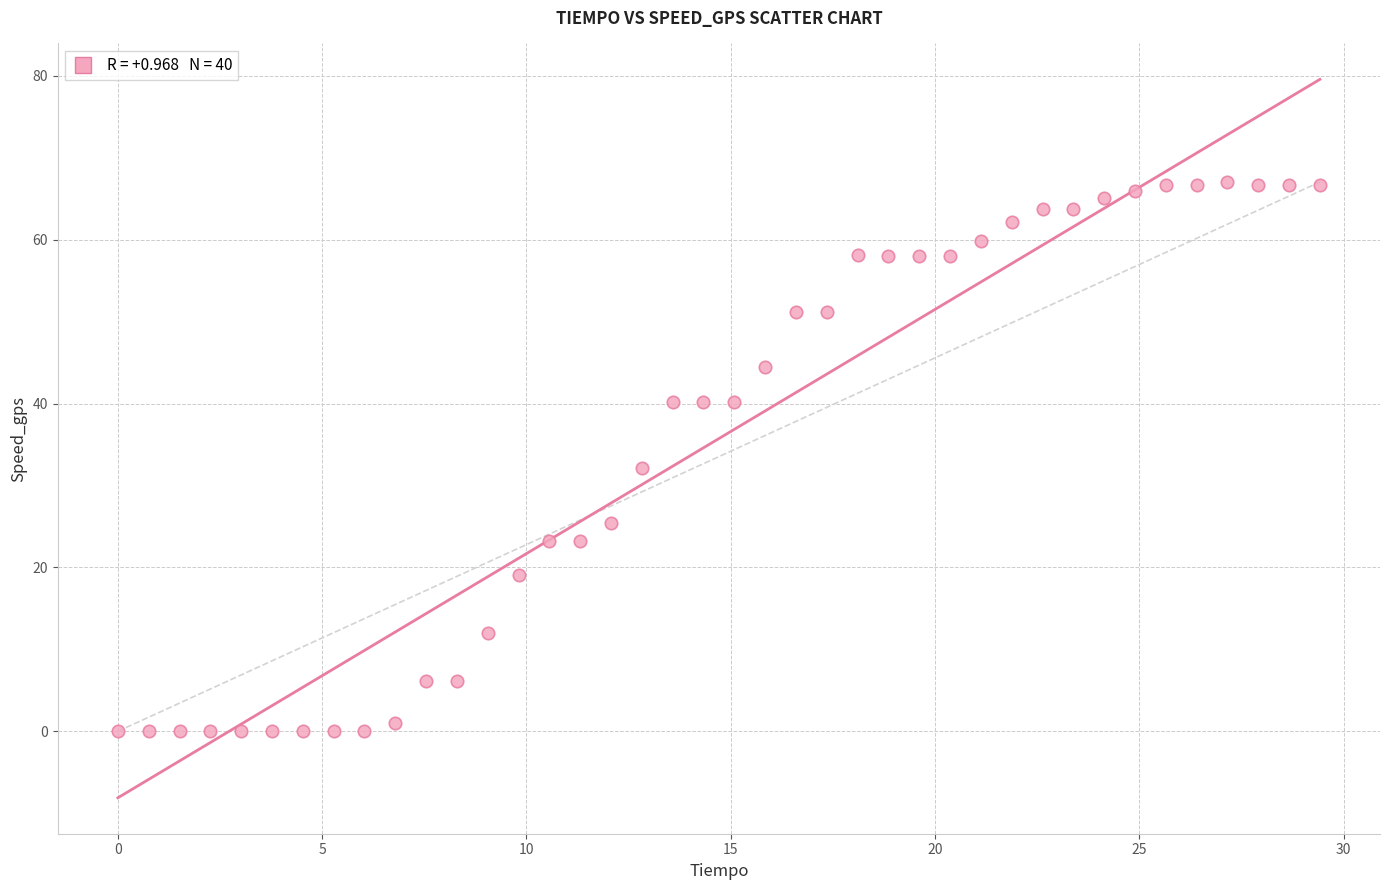

What is the range of X values (max minus min)?

29.4